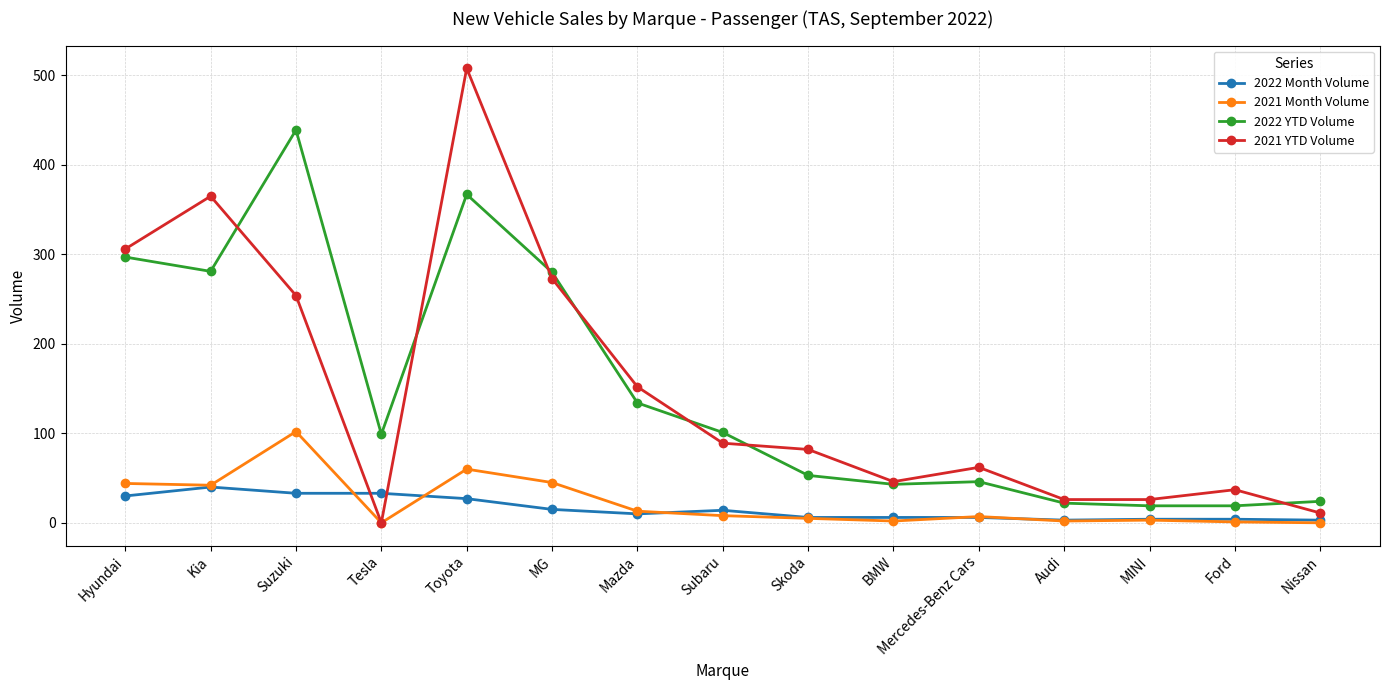

Which category has the highest value in the 2021 YTD Volume series?

Toyota